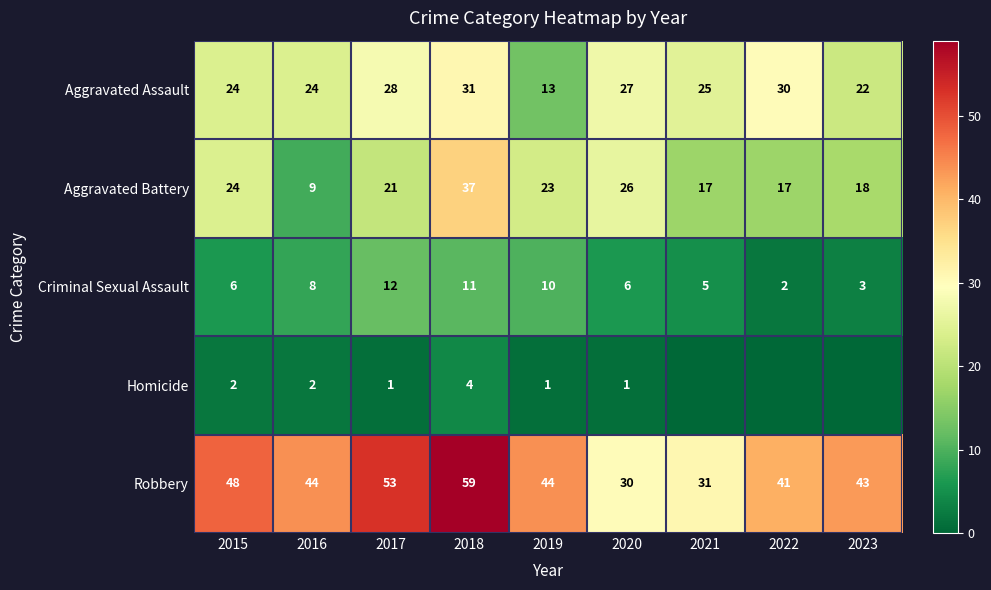

What is the sum of all Aggravated Assault values?

224